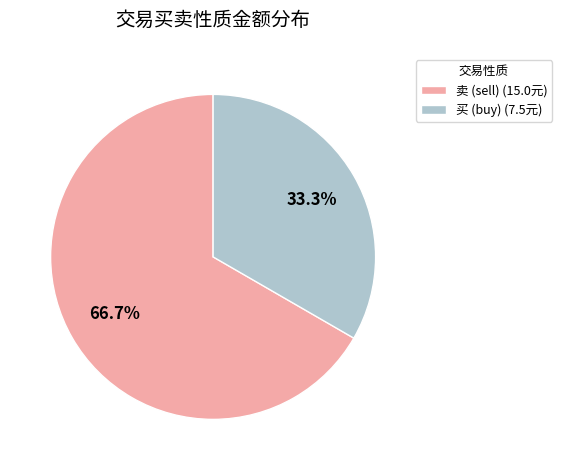

Approximately how many times larger is the value at 卖 (sell) (15.0元) compared to 买 (buy) (7.5元)?

2.0